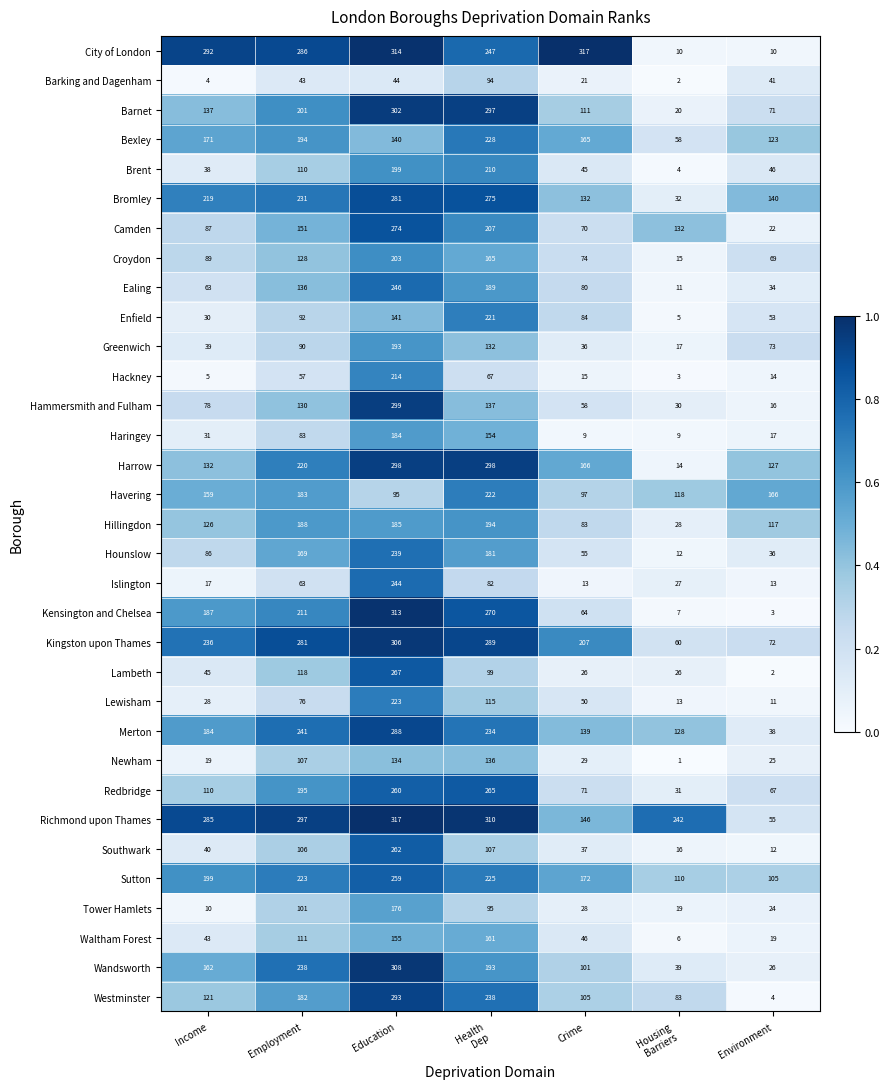

What is the difference between the maximum and second lowest values in the Westminster series?

210